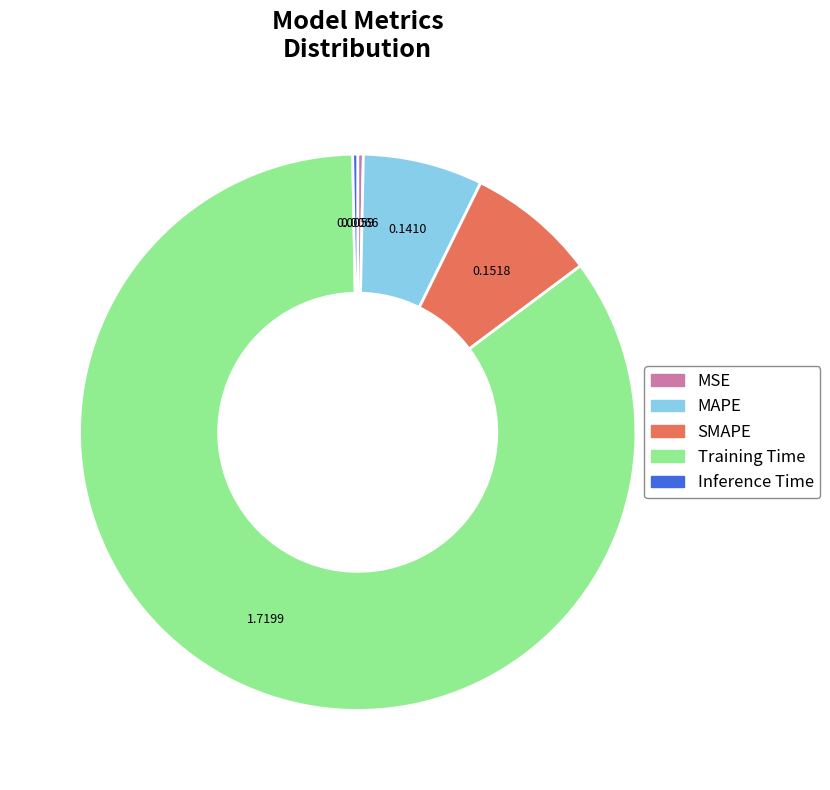

Does MAPE account for over 50% of the chart?

No